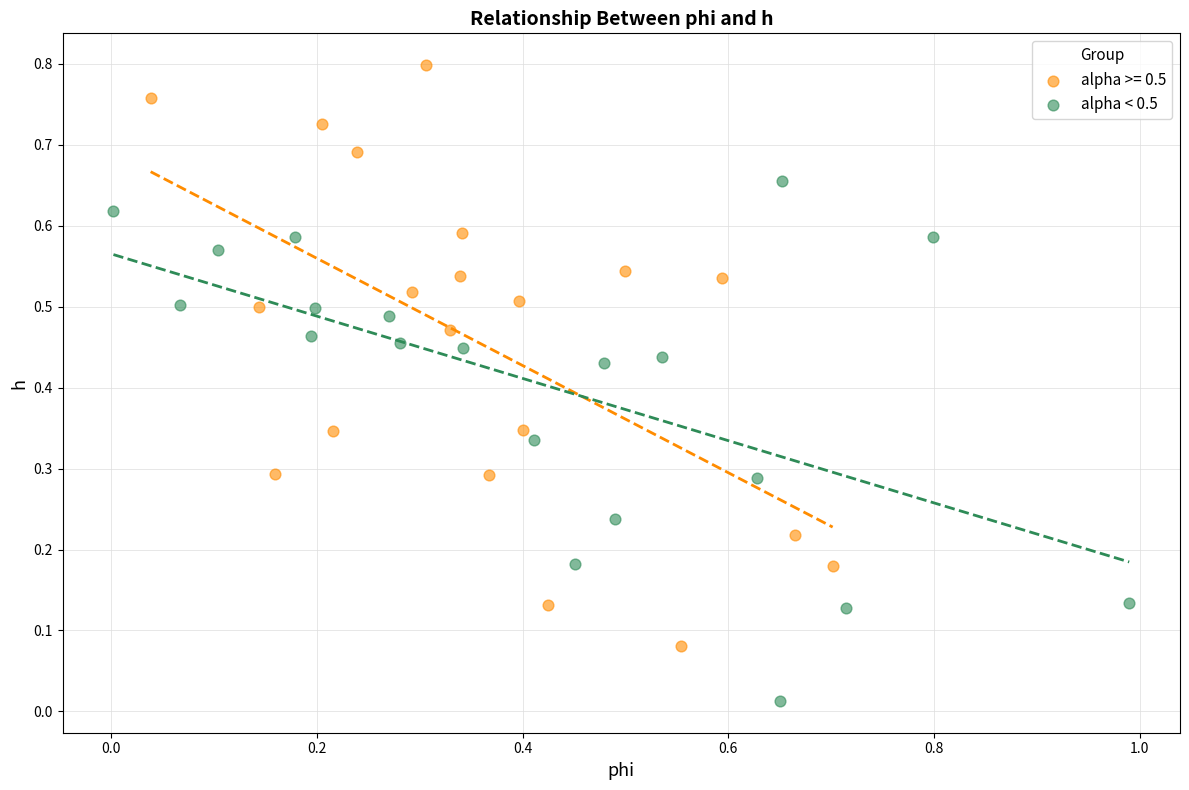

Which series has the largest Y range (max minus min)?

alpha >= 0.5